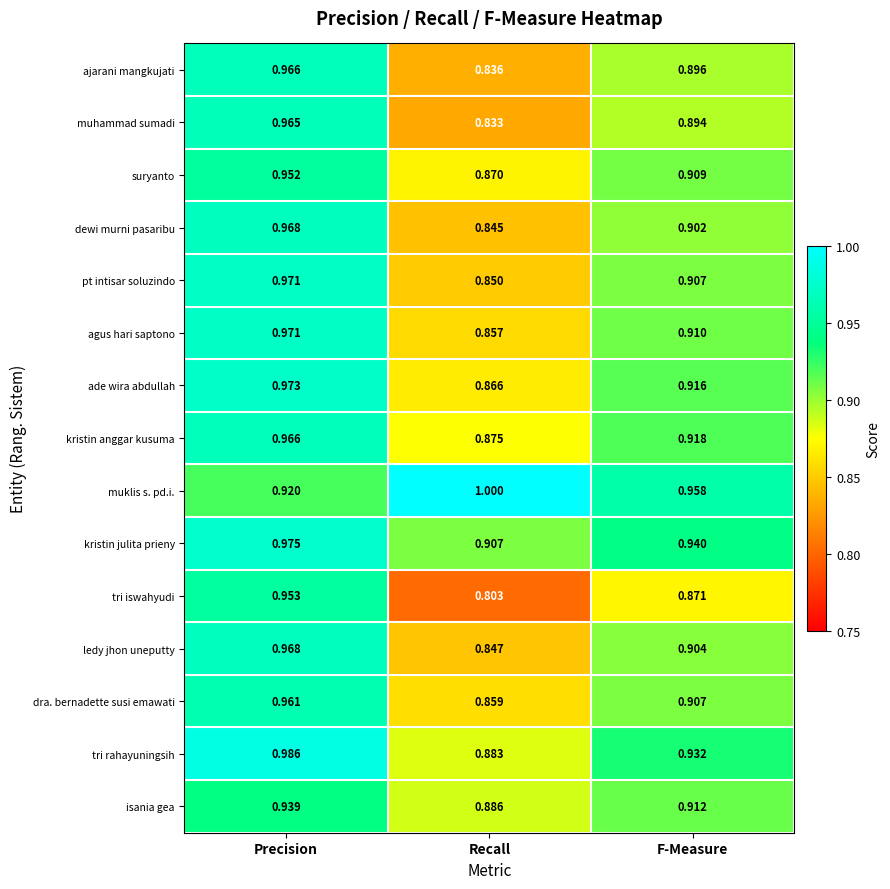

Which series has the largest total across all categories?

muklis s. pd.i.